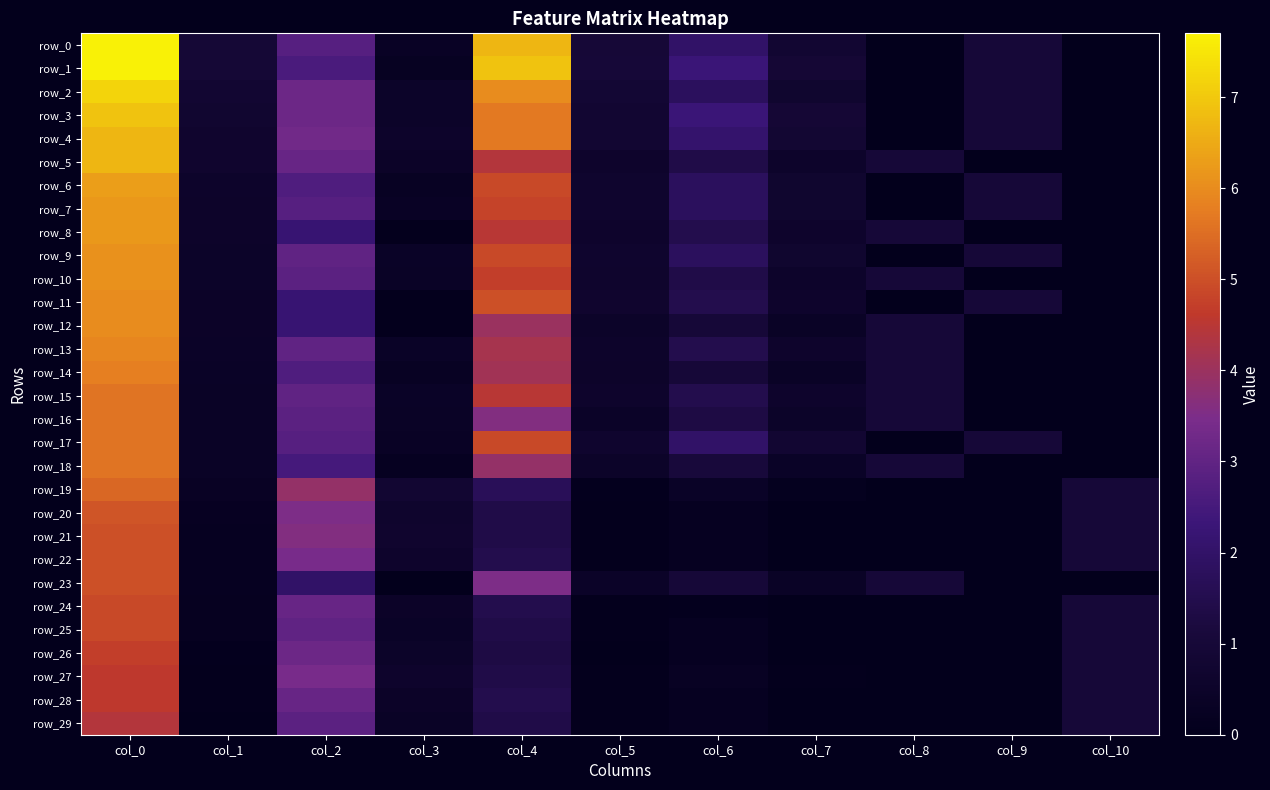

At how many categories does at least one series exceed 6?

2